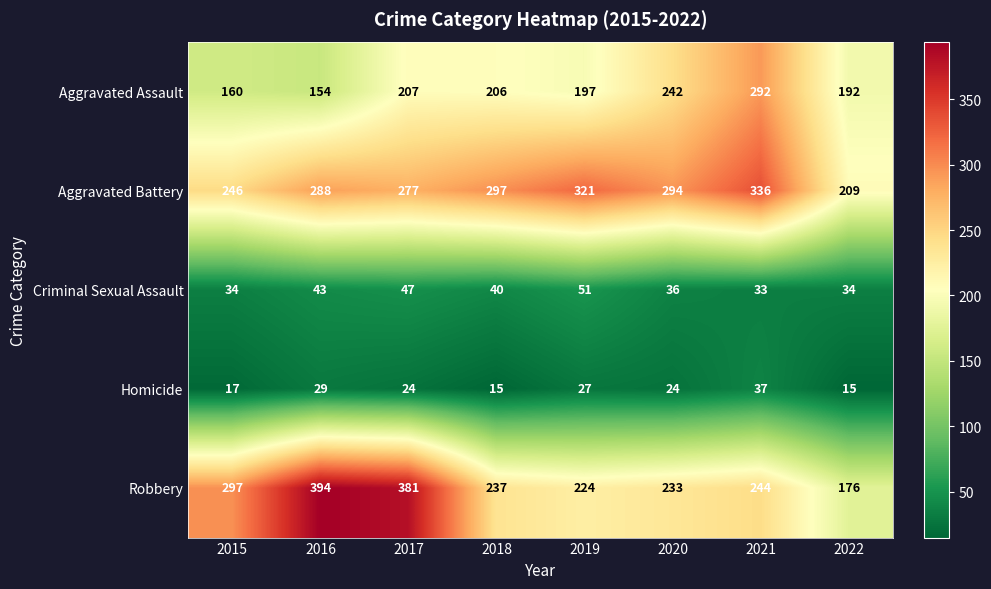

List the series in order of their peak value, lowest first.

Homicide, Criminal Sexual Assault, Aggravated Assault, Aggravated Battery, Robbery